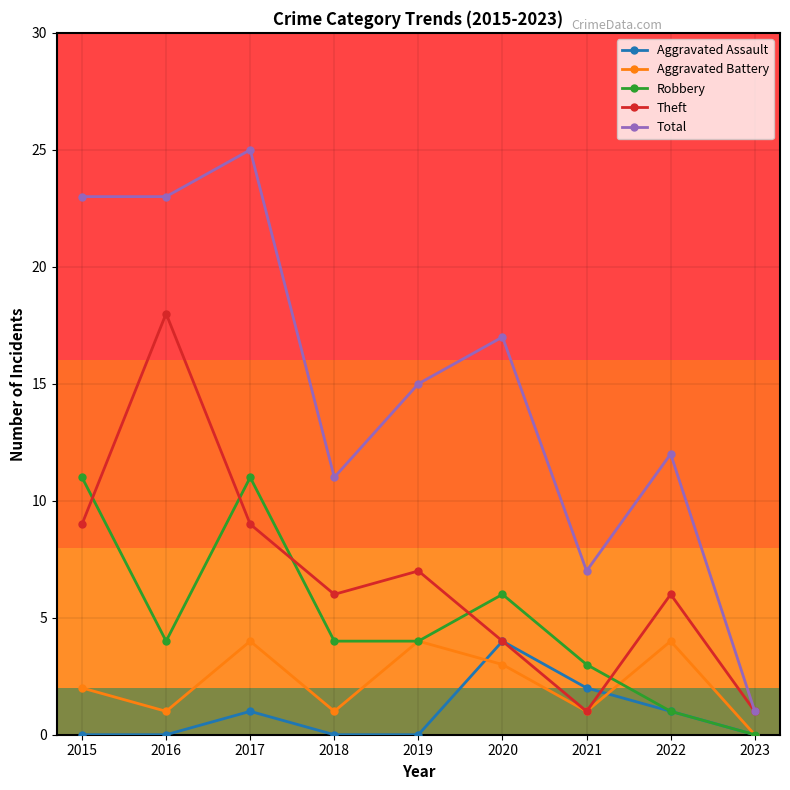

Reading left to right, extract all data points from this chart.

Aggravated Assault: 0	0	1	0	0	4	2	1	0
Aggravated Battery: 2	1	4	1	4	3	1	4	0
Robbery: 11	4	11	4	4	6	3	1	0
Theft: 9	18	9	6	7	4	1	6	1
Total: 23	23	25	11	15	17	7	12	1